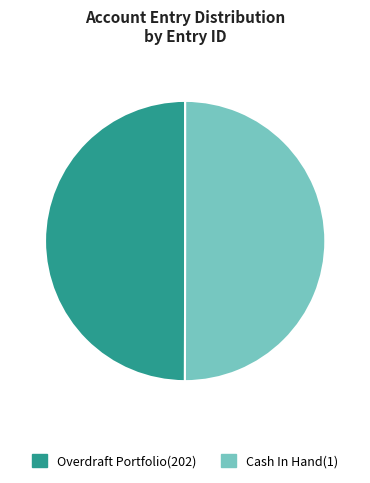

The Overdraft Portfolio(202) slice represents 50% of the pie. True or false?

True